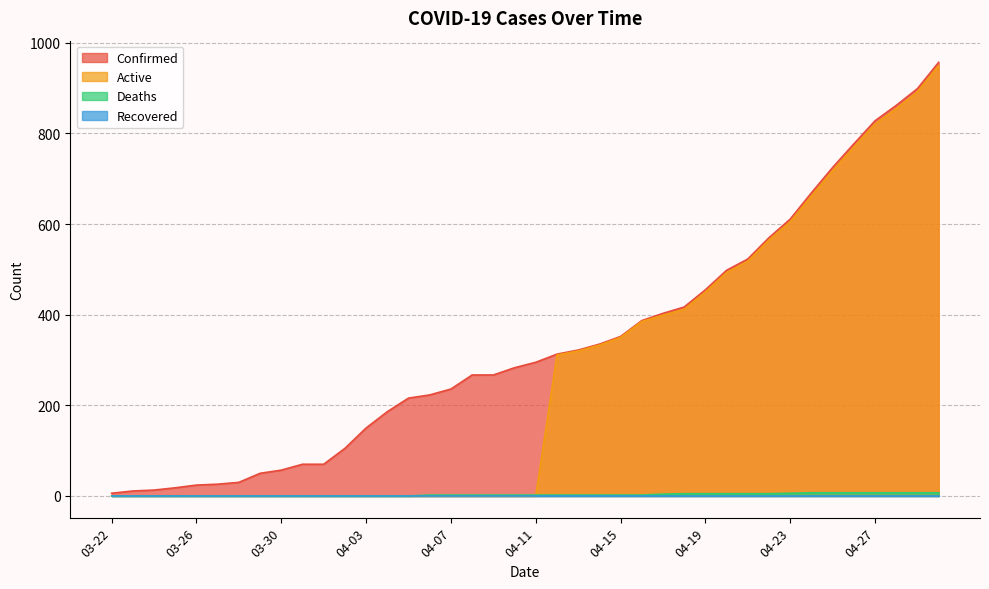

Which has a higher value, 03-22 or 03-27?

03-27